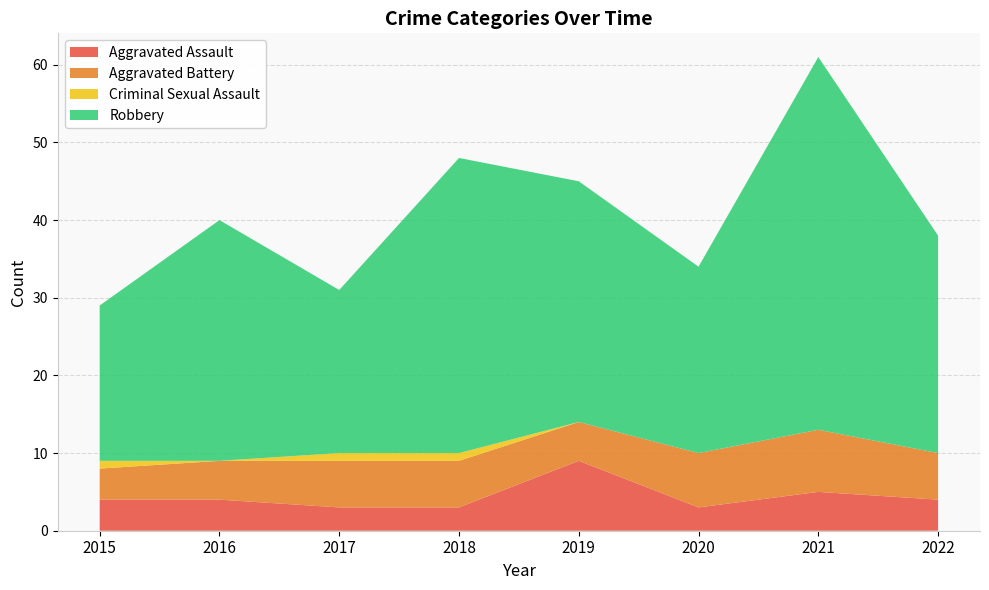

Reading right to left, list all the values displayed in this chart.

Aggravated Assault: 2022=4	2021=5	2020=3	2019=9	2018=3	2017=3	2016=4	2015=4
Aggravated Battery: 2022=6	2021=8	2020=7	2019=5	2018=6	2017=6	2016=5	2015=4
Criminal Sexual Assault: 2022=0	2021=0	2020=0	2019=0	2018=1	2017=1	2016=0	2015=1
Robbery: 2022=28	2021=48	2020=24	2019=31	2018=38	2017=21	2016=31	2015=20
Total: 2022=38	2021=61	2020=34	2019=45	2018=48	2017=31	2016=40	2015=29